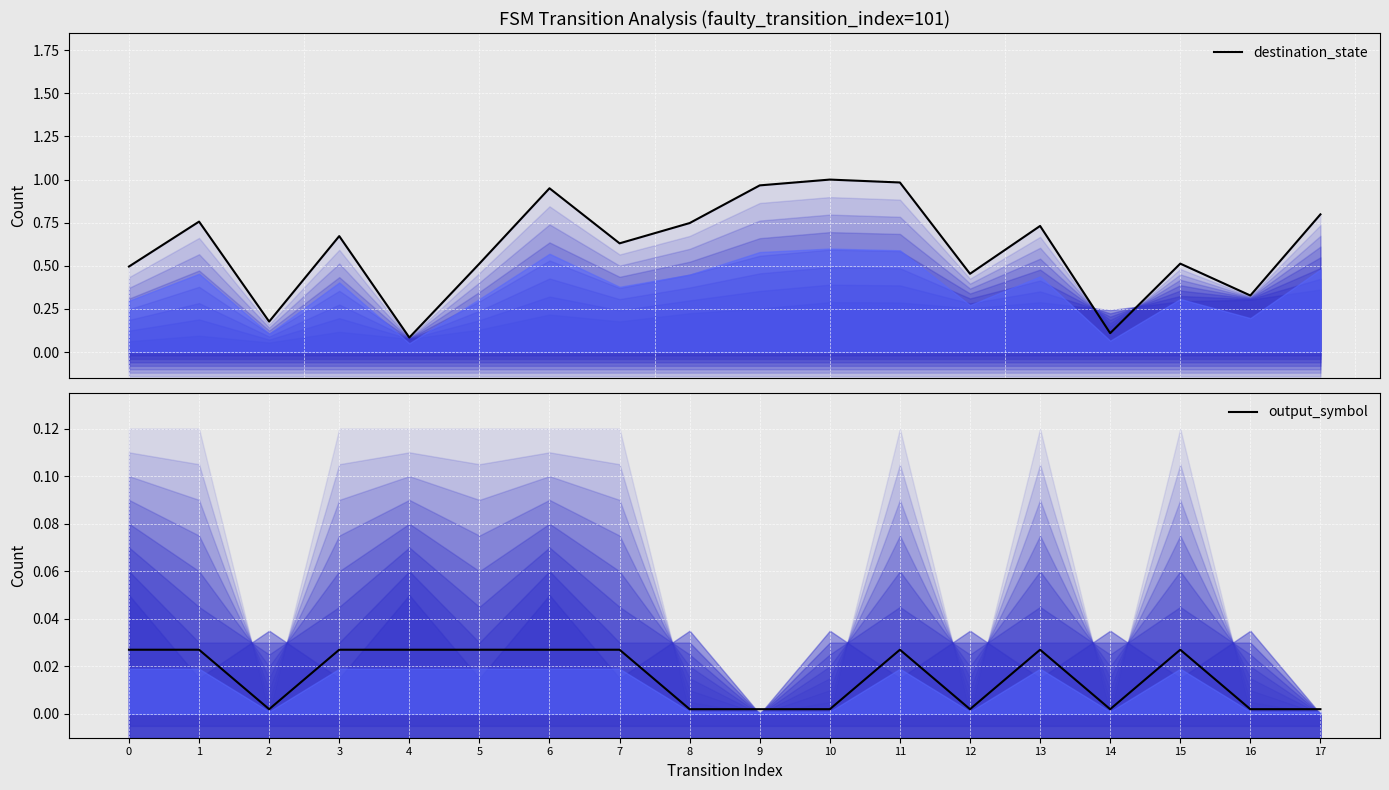

Is it true that output_symbol equals 0.0 at 0?

True